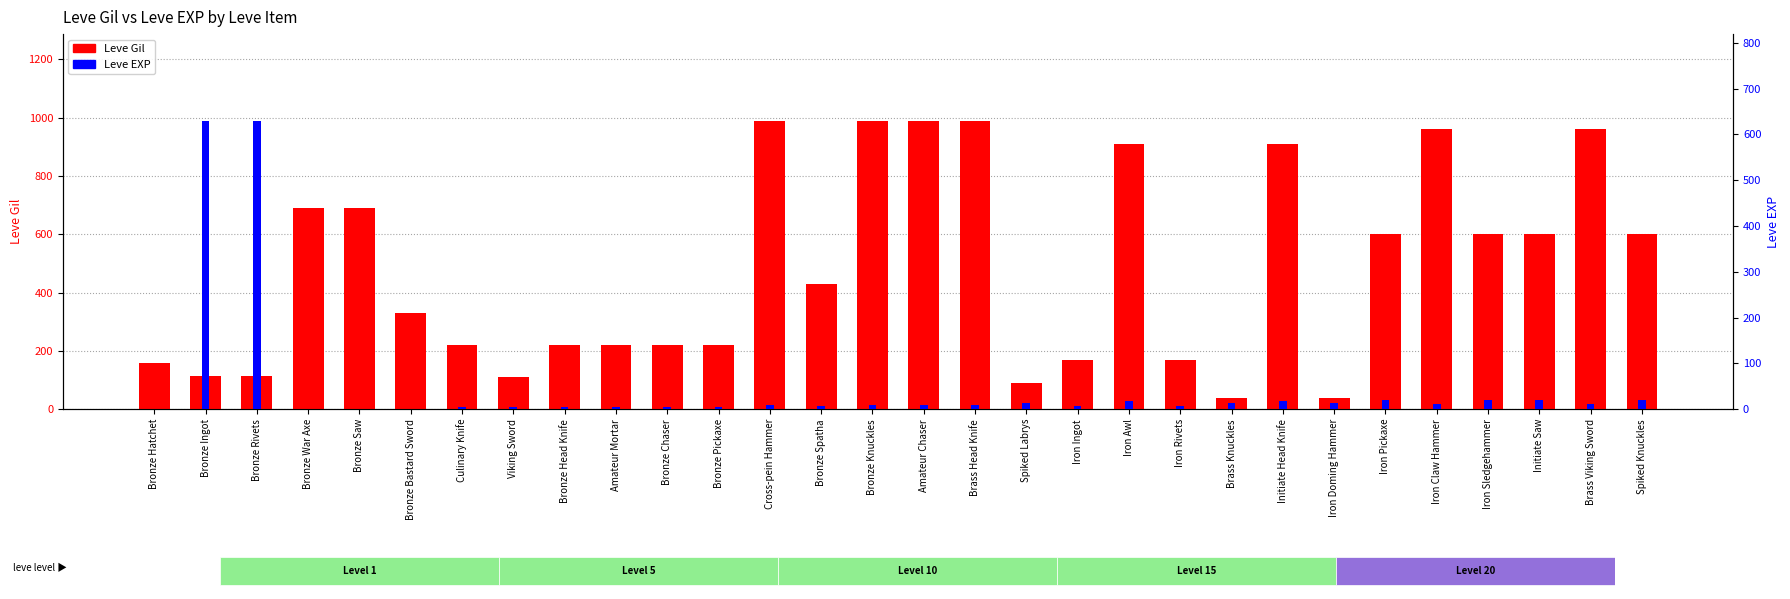

Which series has the widest spread of values?

Leve Gil